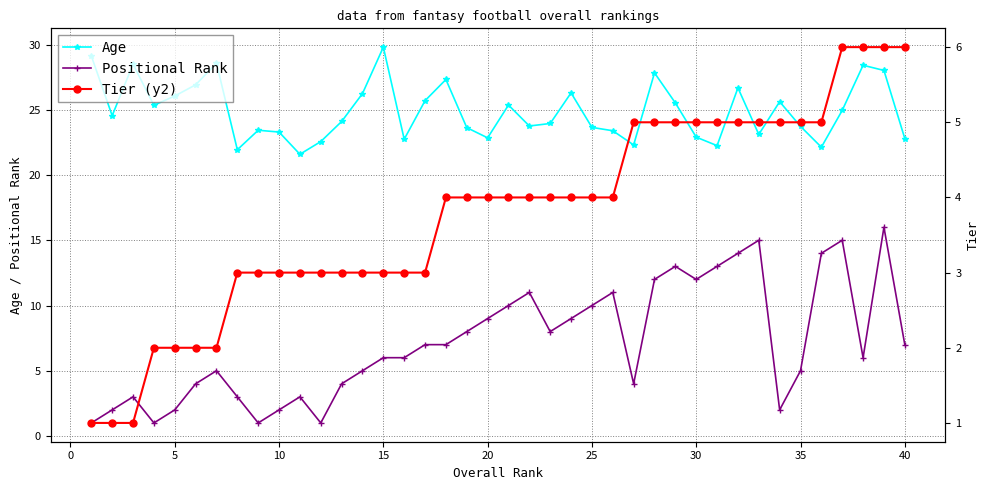

After their last crossing, which series has the higher values: Positional Rank or Tier (y2)?

Tier (y2)